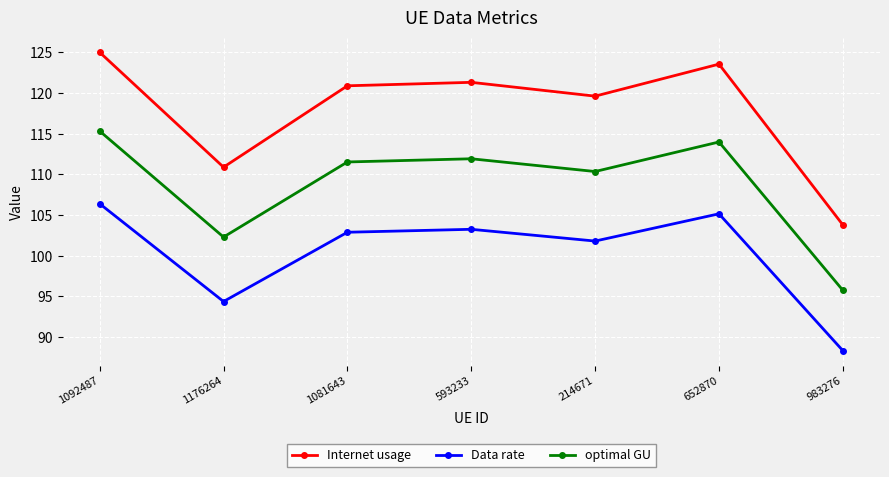

At which label is optimal GU closest to 105?

1176264